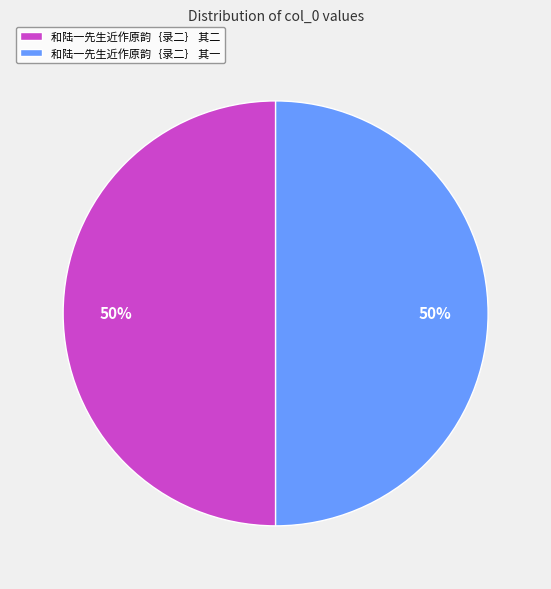

Approximately how many times larger is the value at 和陆一先生近作原韵｛录二｝ 其一 compared to 和陆一先生近作原韵｛录二｝ 其二?

1.0